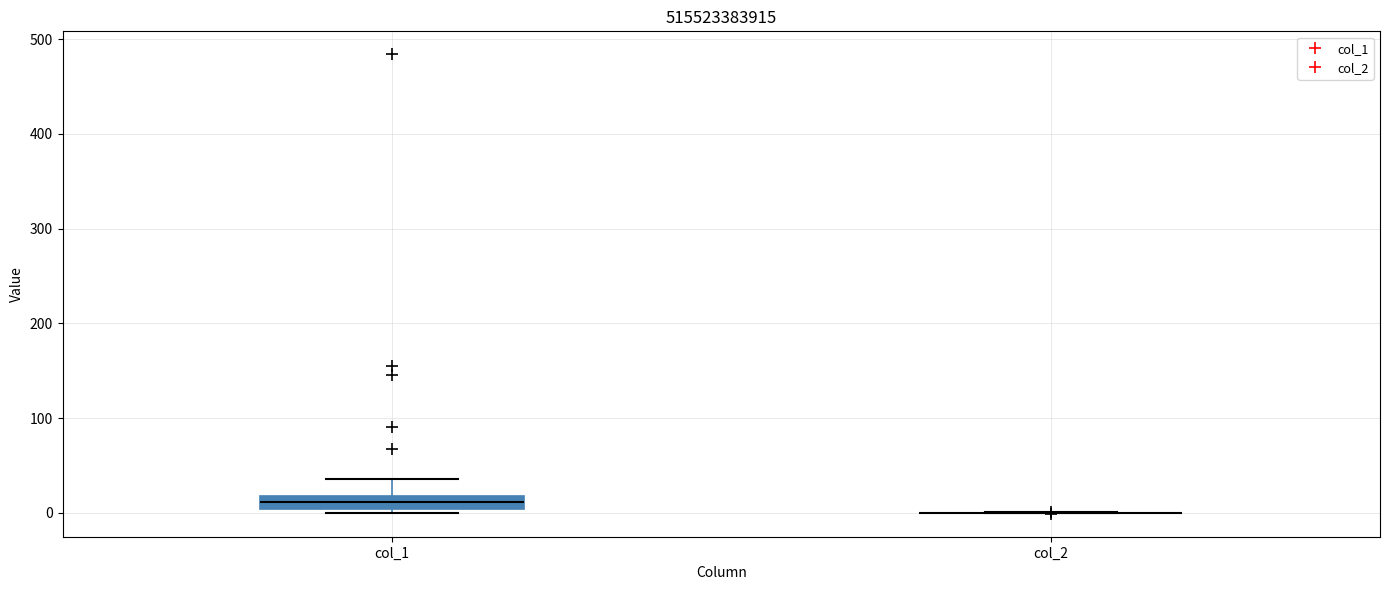

Which box is the tallest, from its lower edge to its upper edge?

col_1